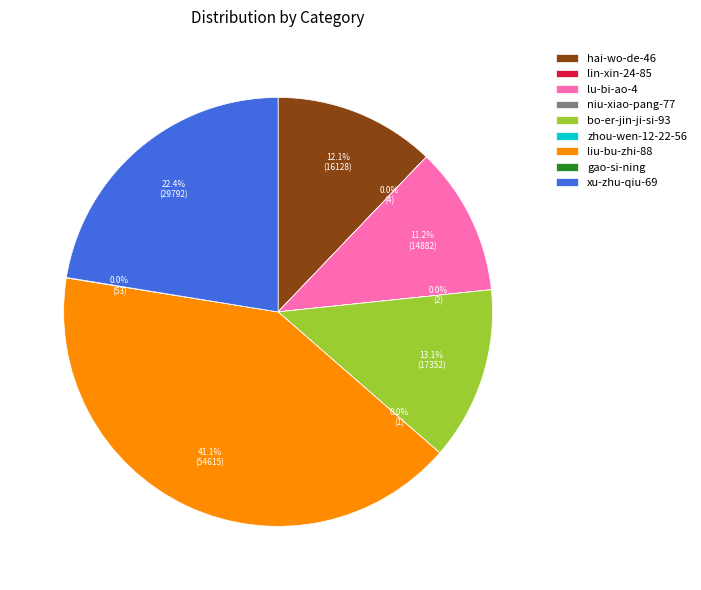

Is there a majority slice in this chart?

No